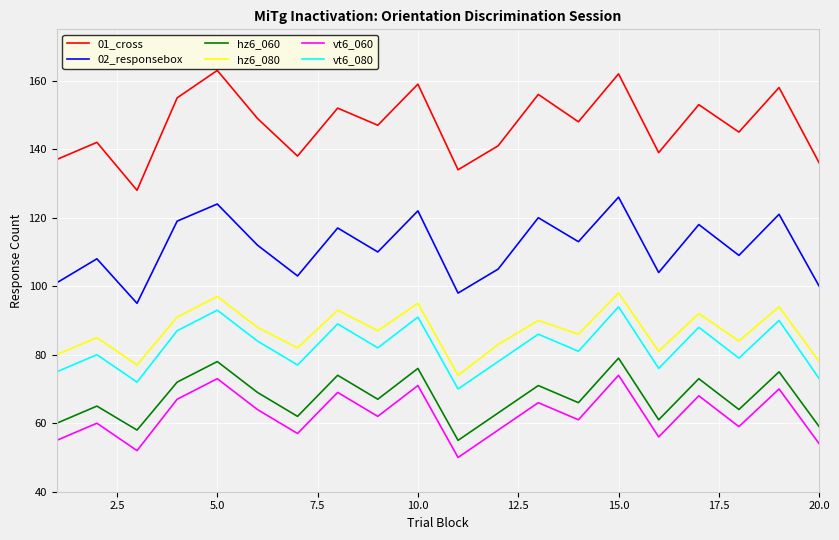

What is the maximum value shown in the chart?

163